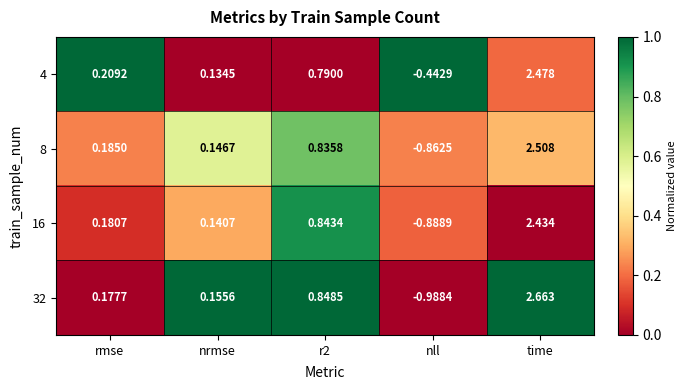

At which category is the sum across all series the highest?

time